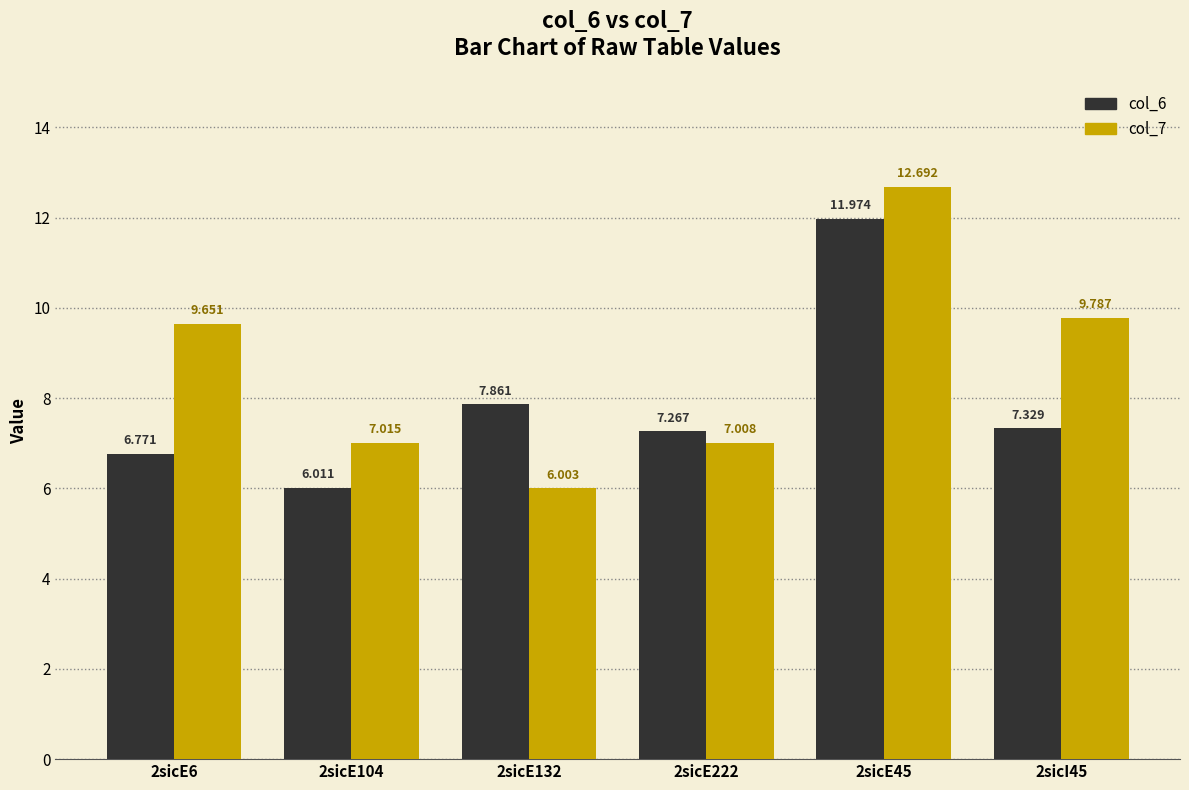

Rank the series by their maximum value, from highest to lowest.

col_7, col_6